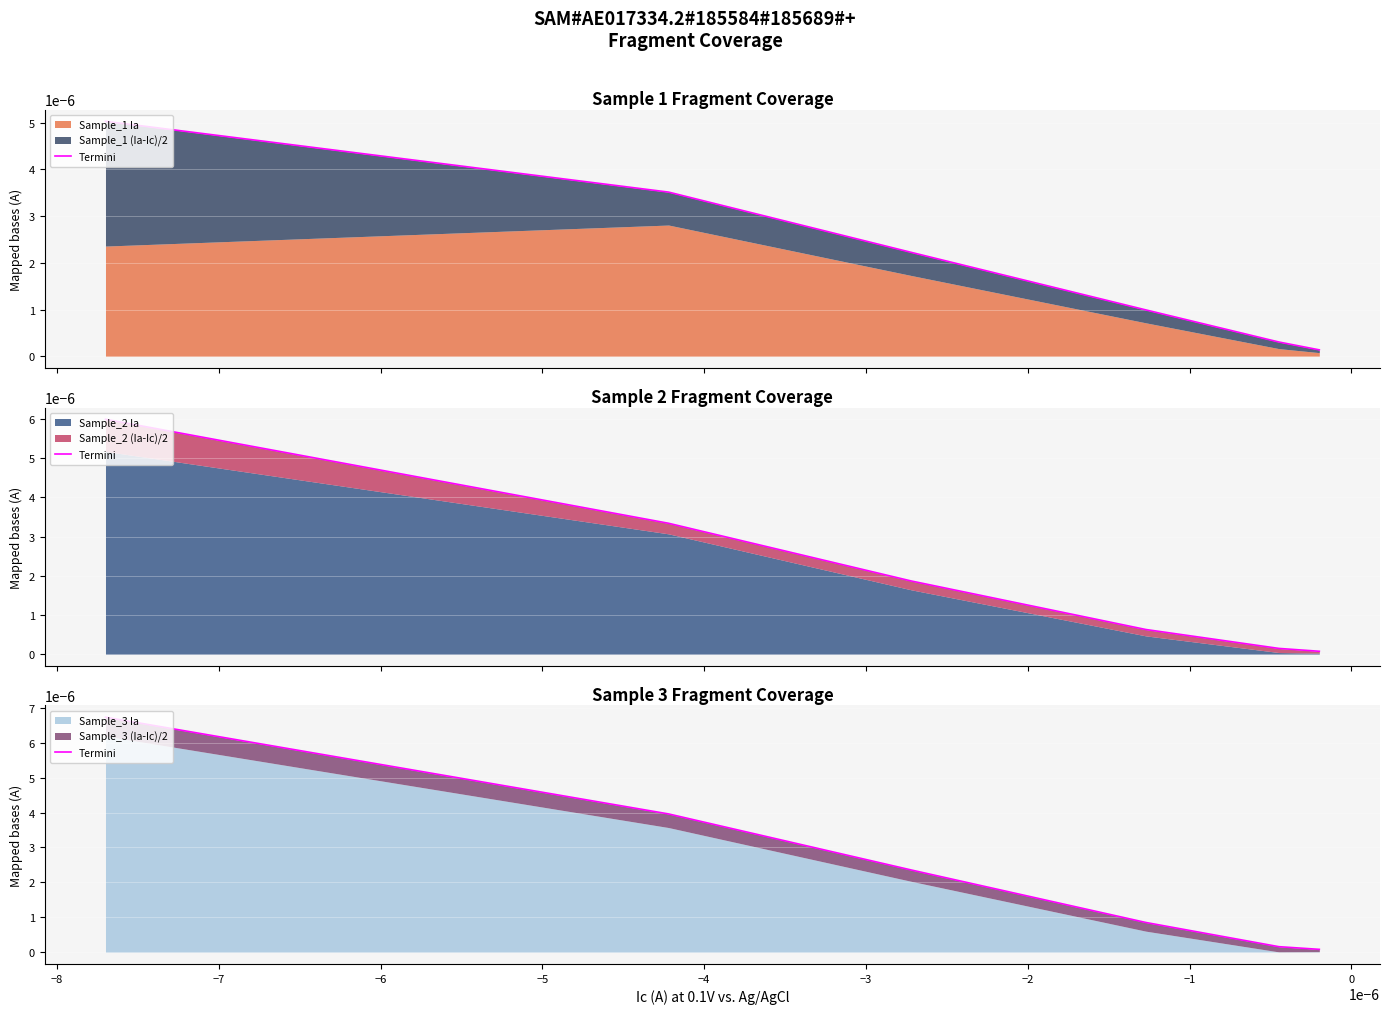

The value at −4 is 0.0. True or false?

False